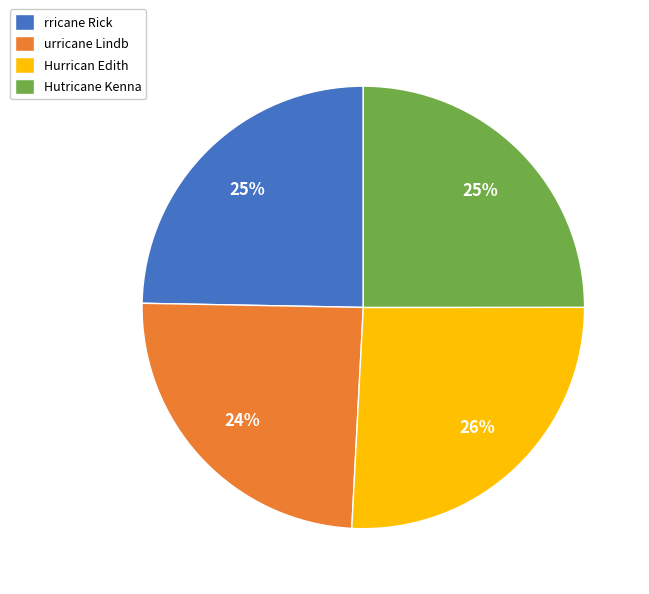

Which slice is the largest?

Hurrican Edith